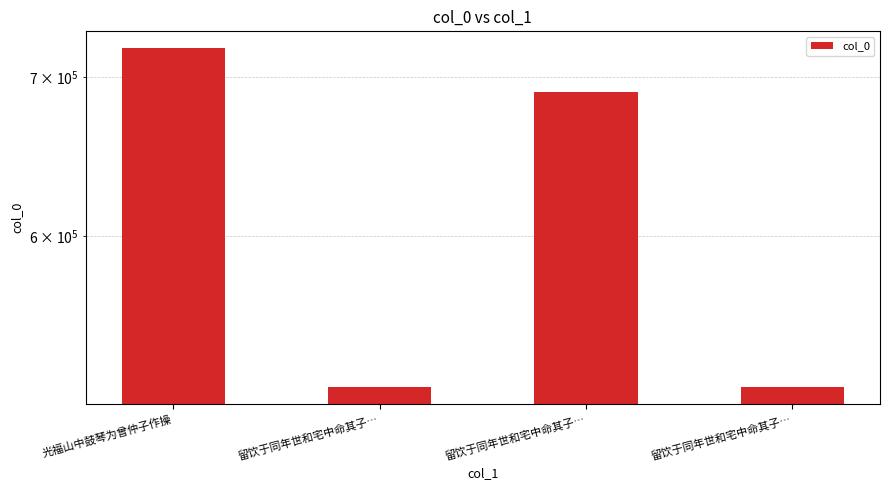

What is the value of the 2nd bar from the left?

518777